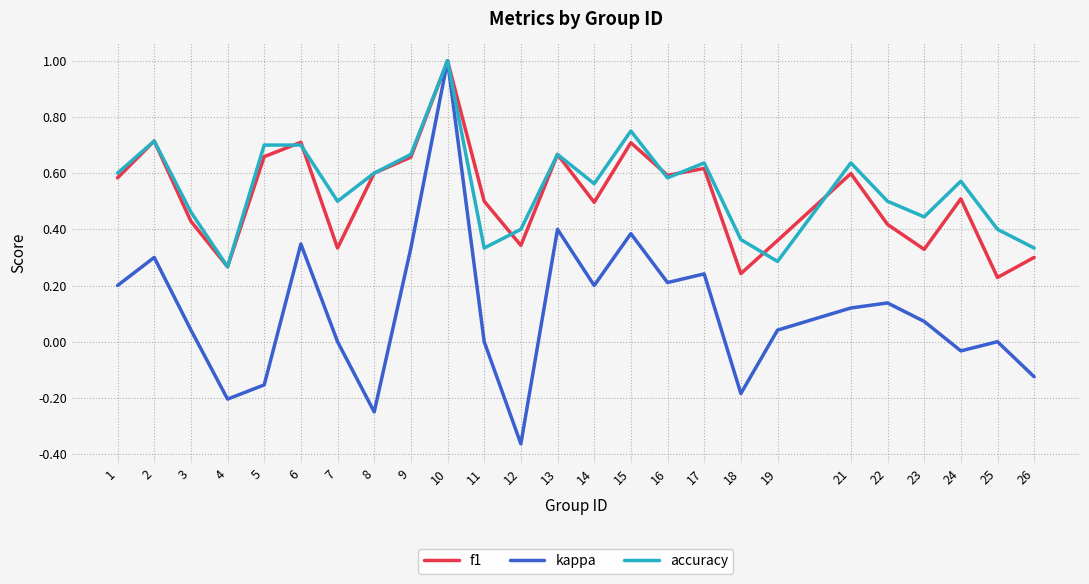

Is the value of f1 at 16 greater than the value of kappa at 3?

Yes